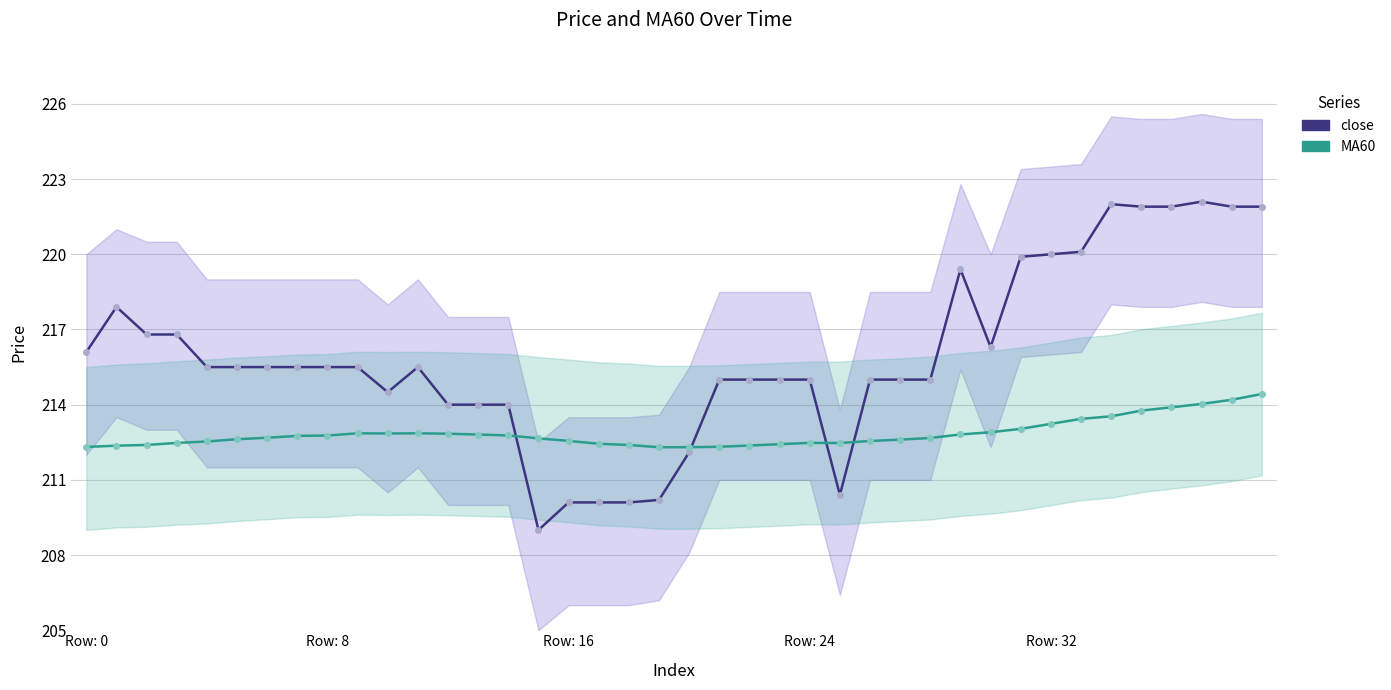

Rank the series by their maximum value, from highest to lowest.

close, MA60